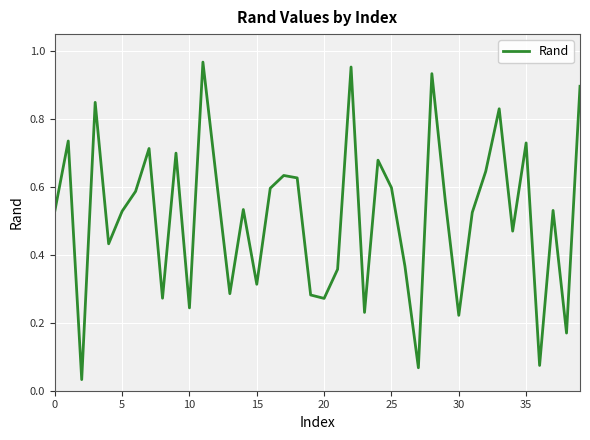

How many lines are shown in the chart?

1